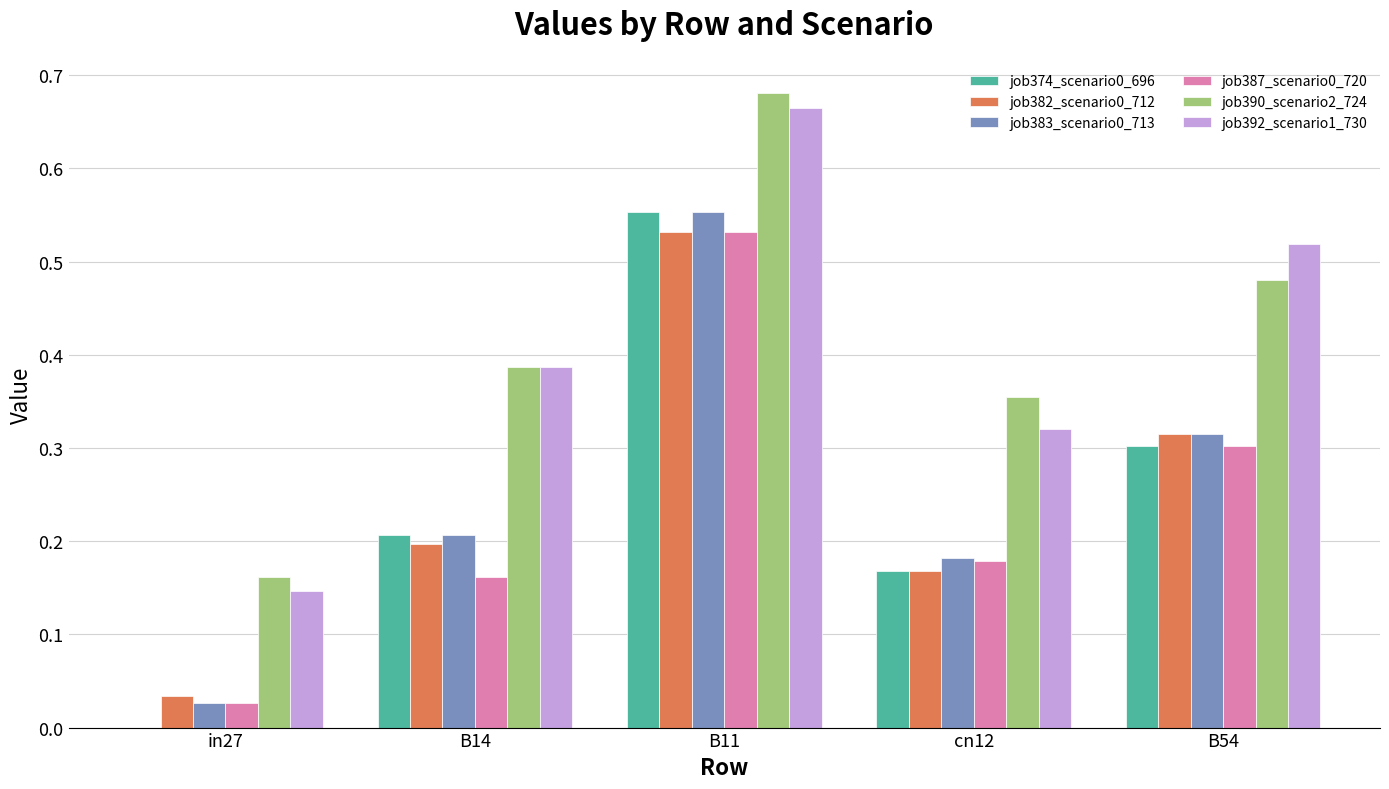

Which series changed the most between in27 and B14?

job392_scenario1_730